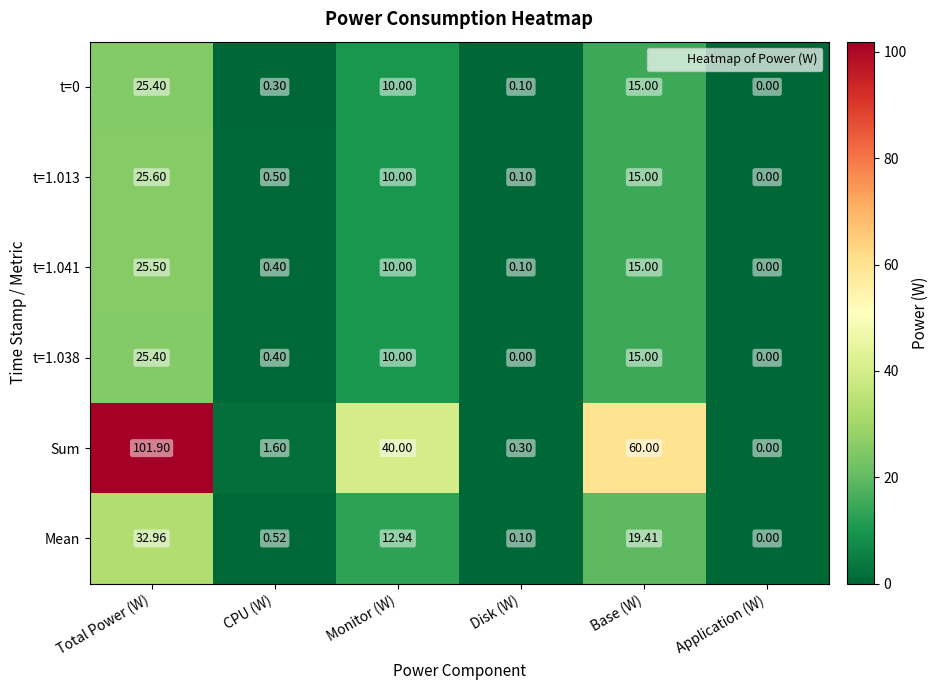

At which label is Mean closest to 16?

Monitor (W)